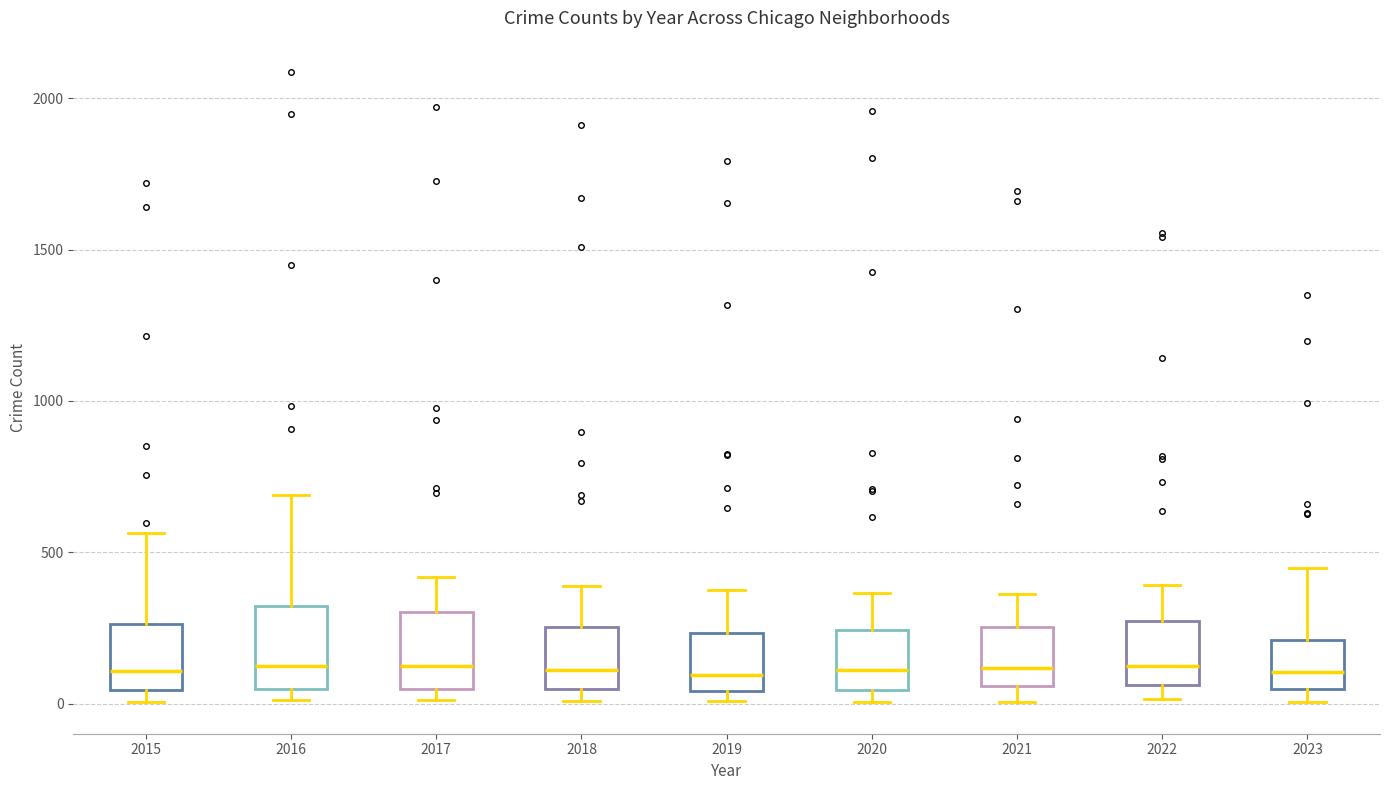

Where is the lower edge of the box at x = 2015 on the y-axis? The values are not printed on the chart, so give them approximately, as read against the axis.

50